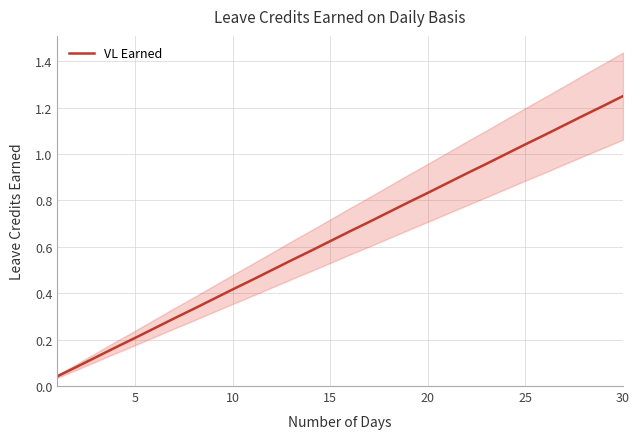

Is it true that VL Earned equals 0.3 at 5?

False